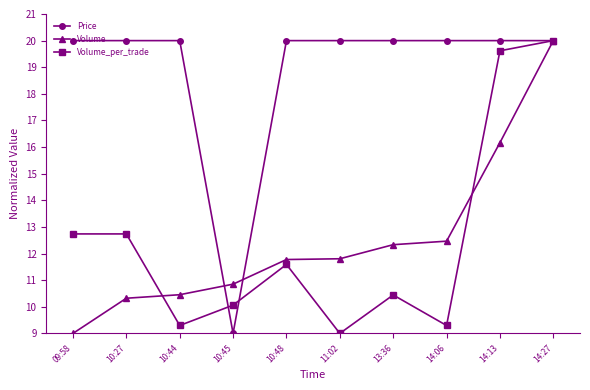

At which label does Volume reach its minimum?

09:58